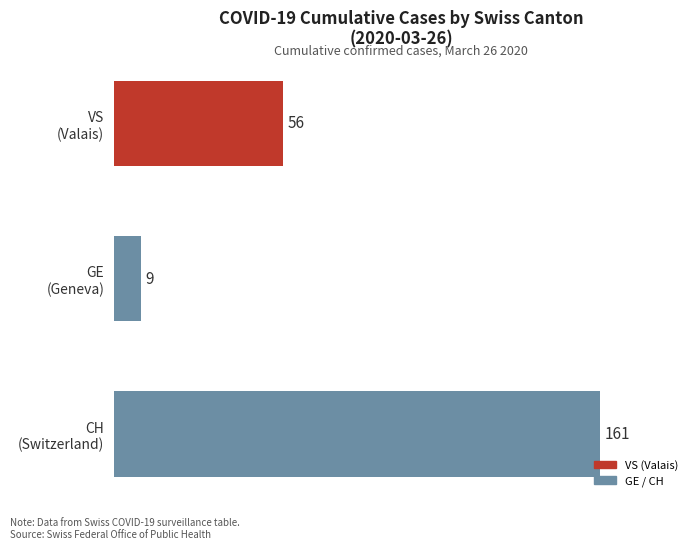

What is the difference between the maximum and minimum values?

152